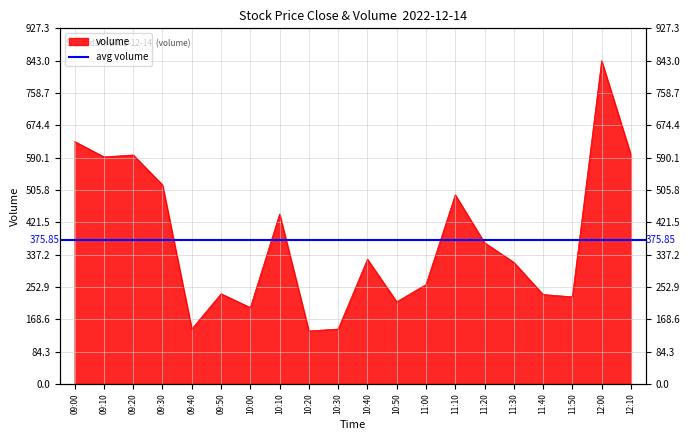

List the labels in order of value, largest first.

12:00, 09:00, 09:20, 12:10, 09:10, 09:30, 11:10, 10:10, 11:20, 10:40, 11:30, 11:00, 09:50, 11:40, 11:50, 10:50, 10:00, 09:40, 10:30, 10:20